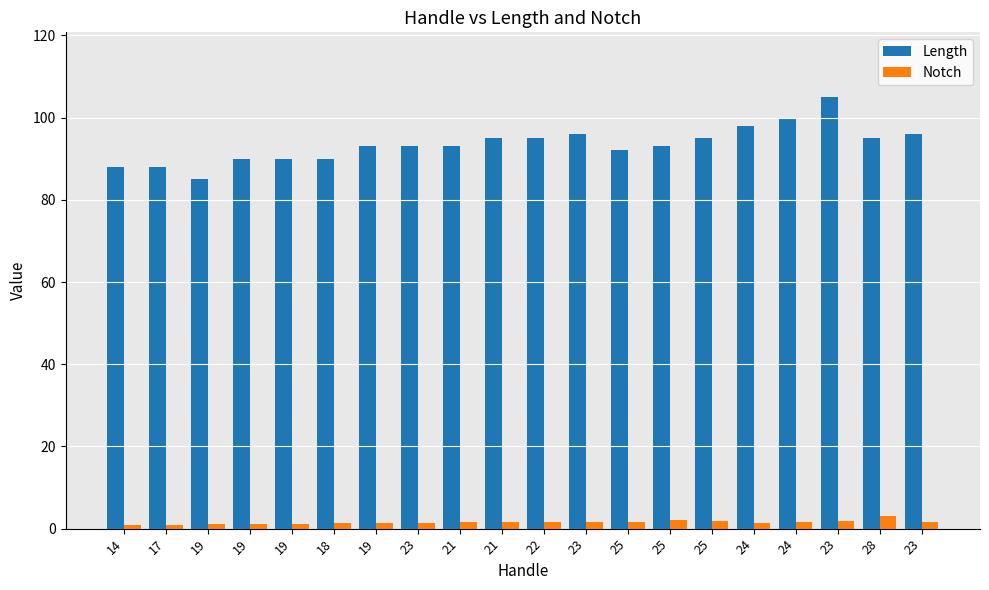

Rank the series at 23 from highest to lowest value.

Length, Notch